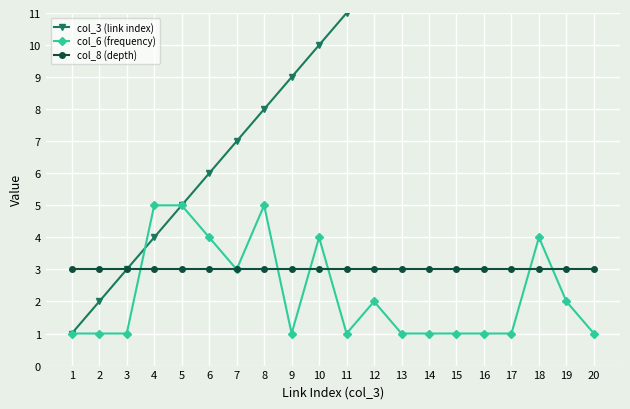

At how many categories does at least one series exceed 9?

11